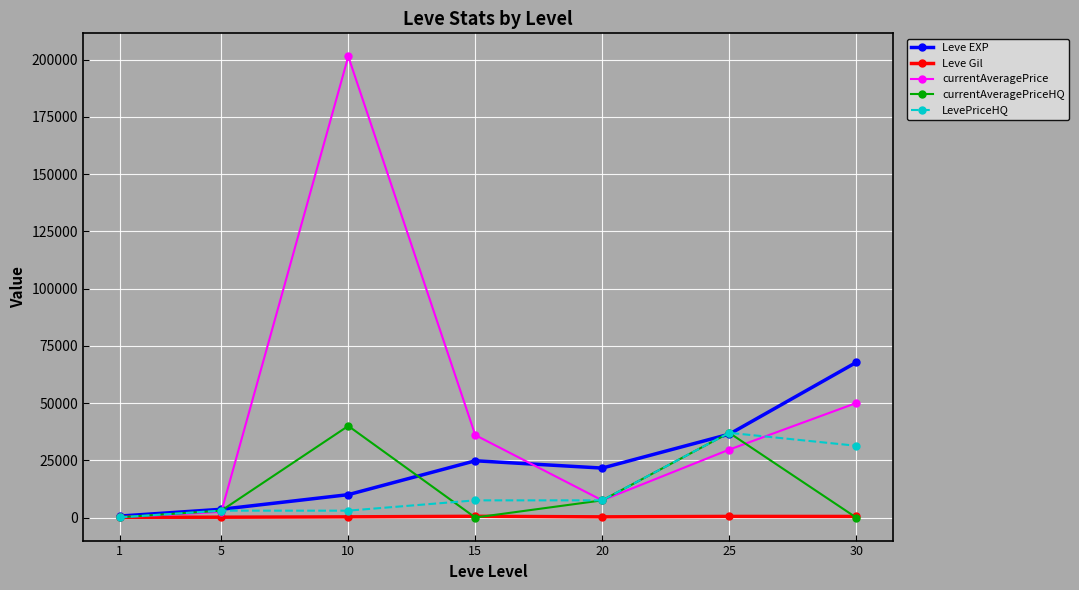

True or false: LevePriceHQ has more than 0 points higher than both neighbors.

True